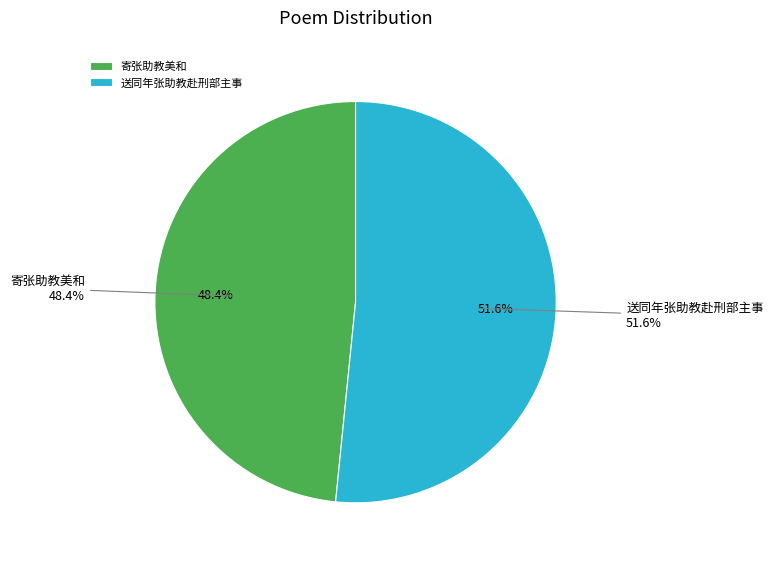

How many segments does this pie chart have?

2